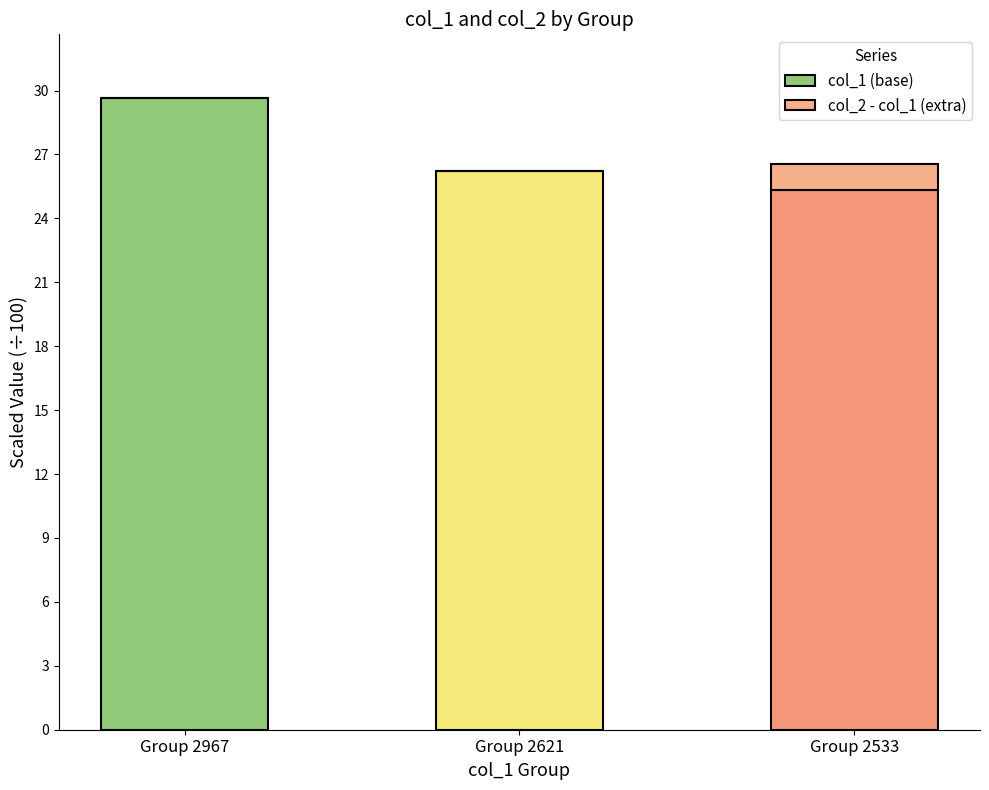

How many categories are shown in the chart?

3